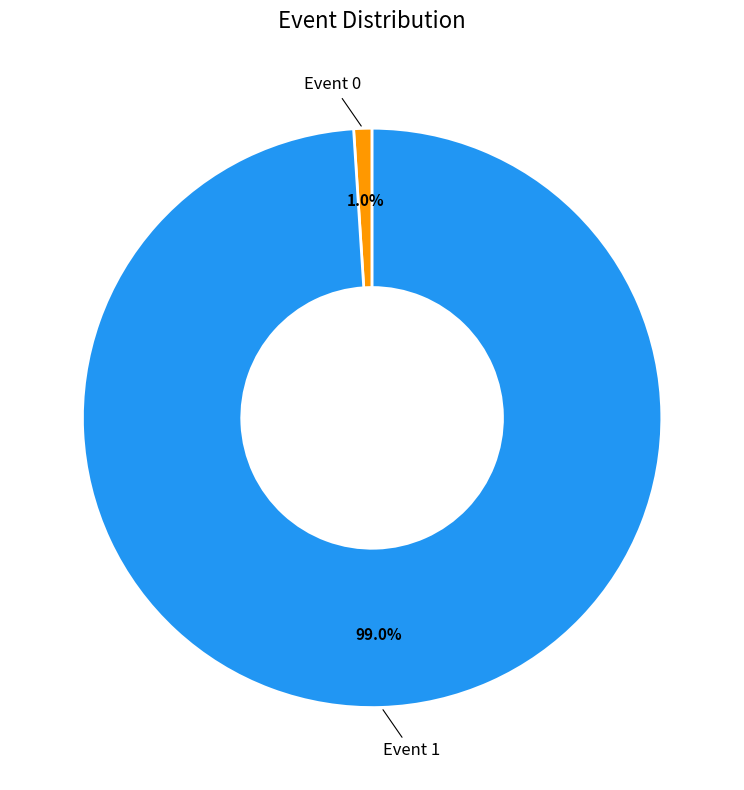

How many slices are in this pie chart?

2